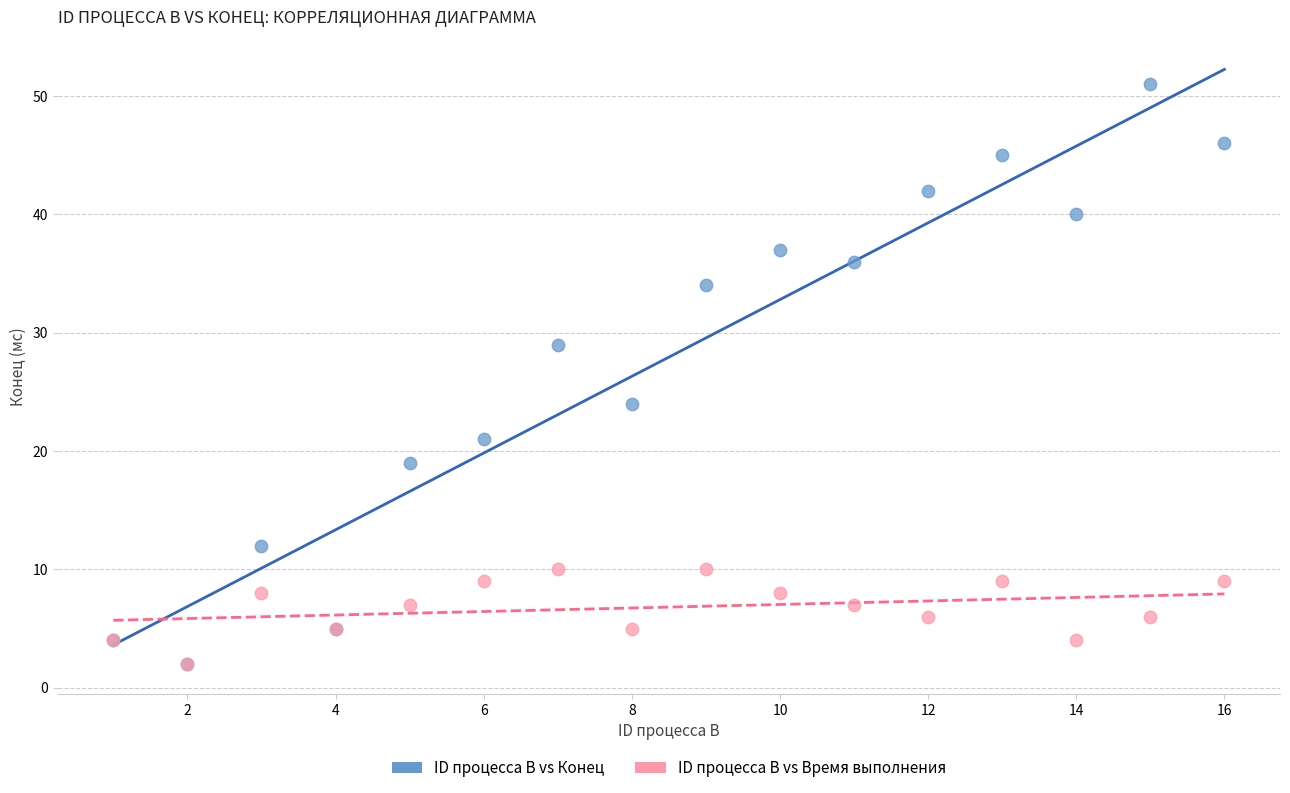

Which series reaches the maximum Y coordinate?

ID процесса B vs Конец